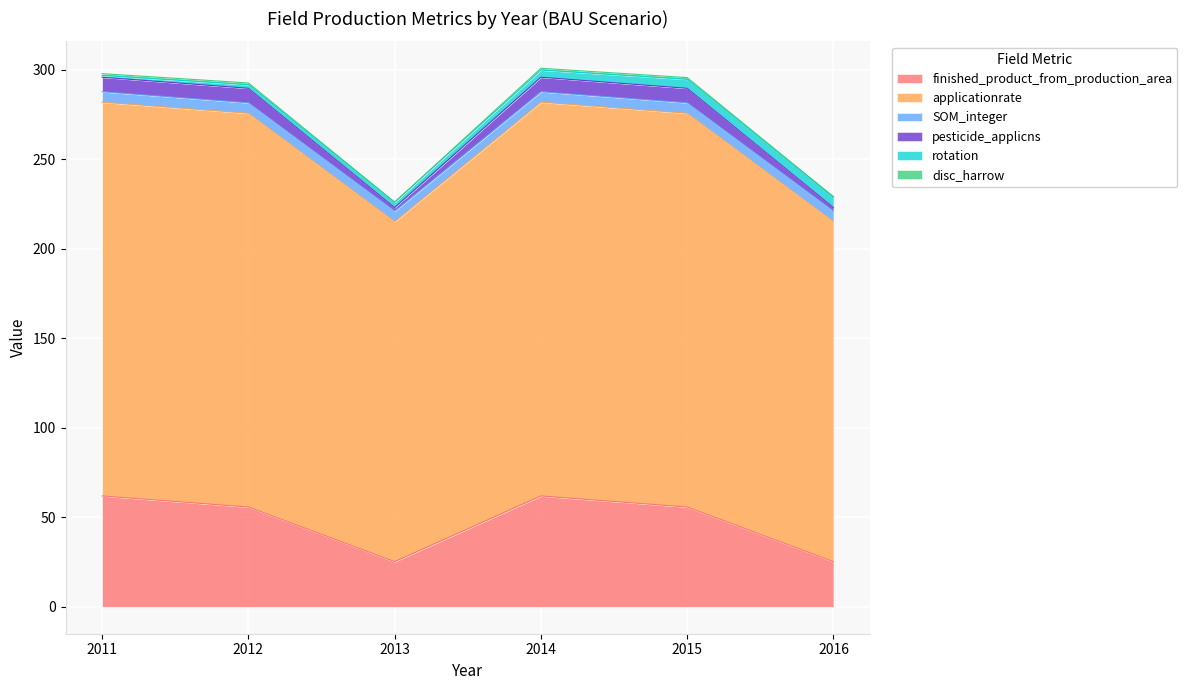

At how many categories does at least one series exceed 255?

4